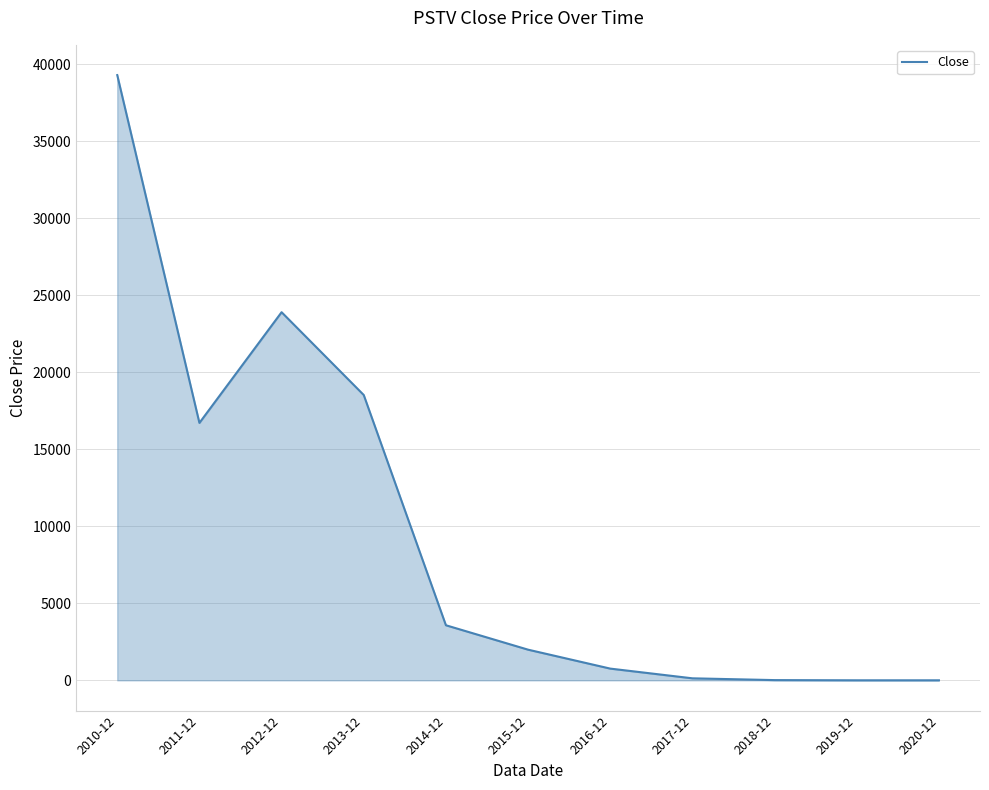

What is the difference between the maximum and minimum values?

39294.5